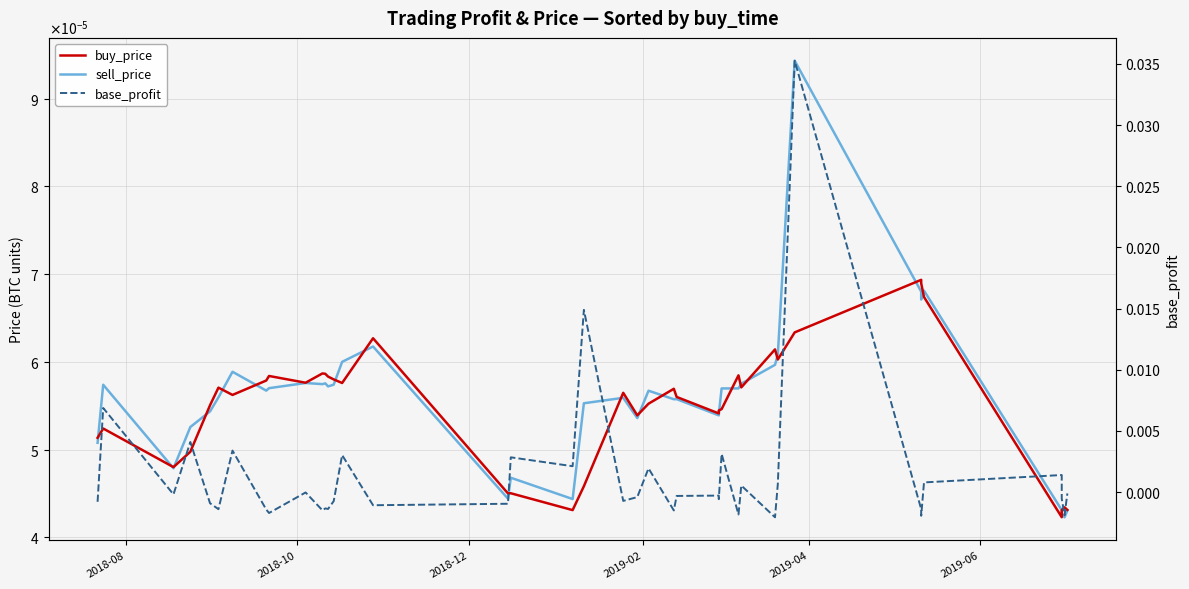

Is it true that sell_price equals 0.0 at 11?

False